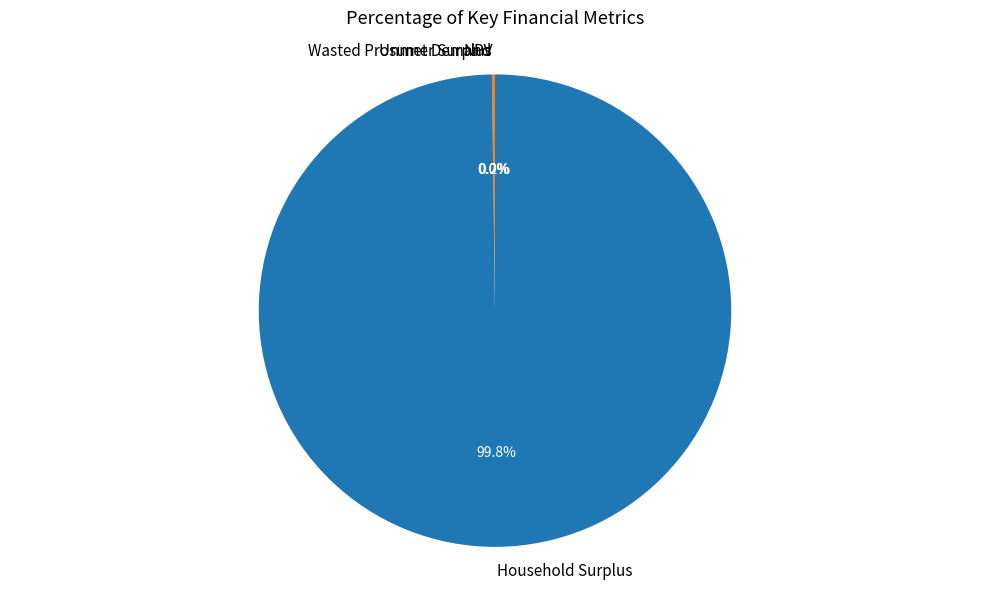

Does any single category account for the majority?

Yes